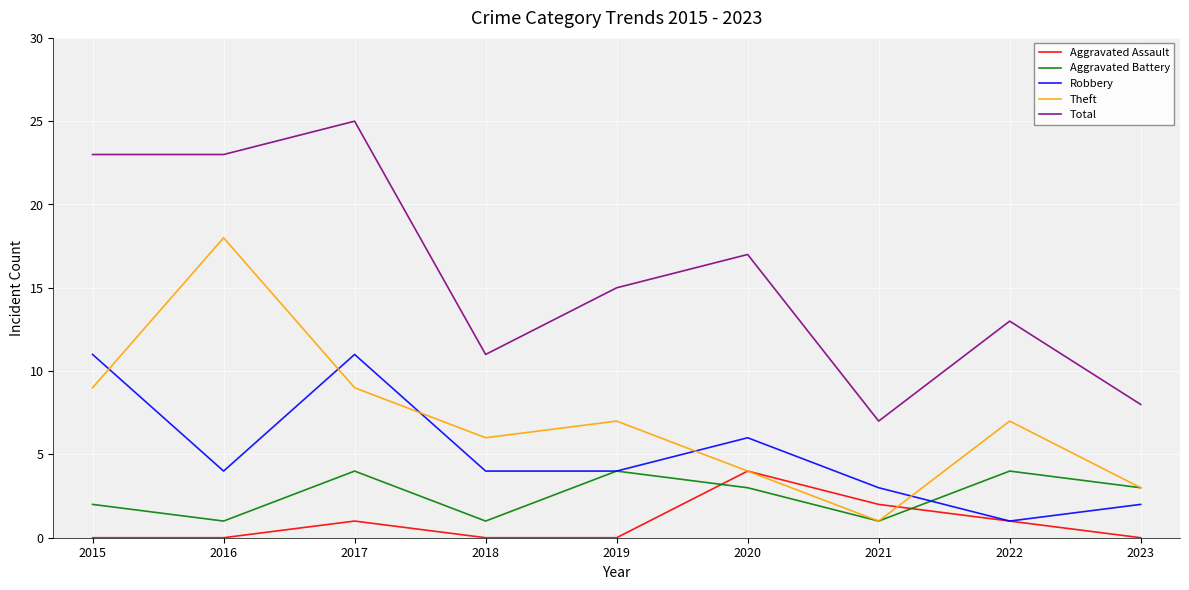

True or false: Total and Aggravated Assault intersect in this chart.

False